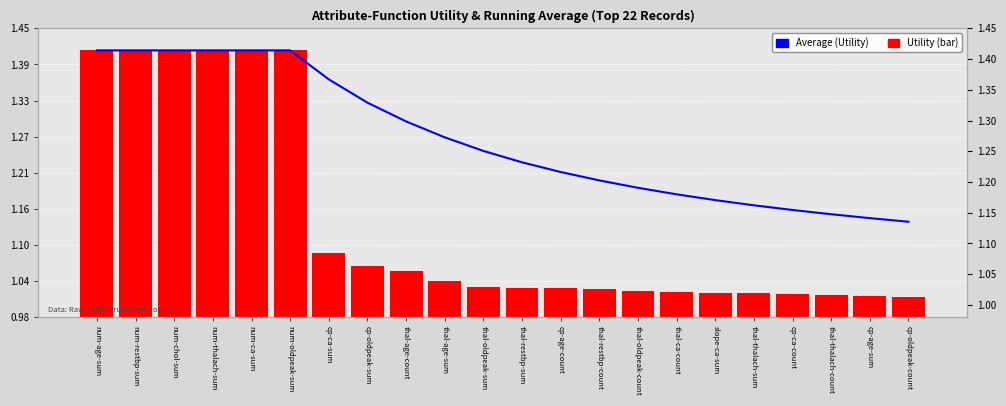

Count the number of data series in this chart.

2